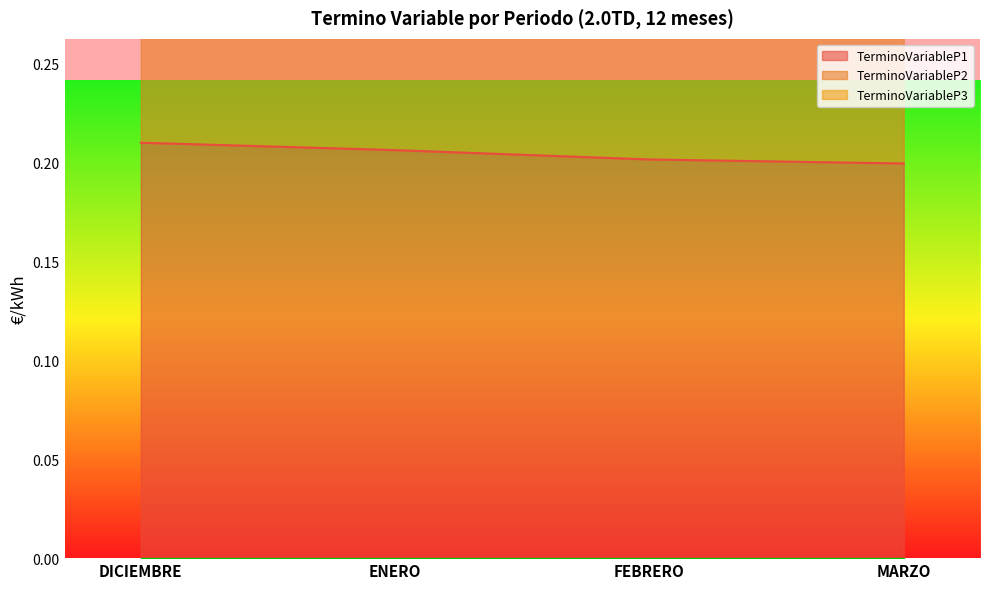

True or false: TerminoVariableP1 and TerminoVariableP3 intersect in this chart.

False